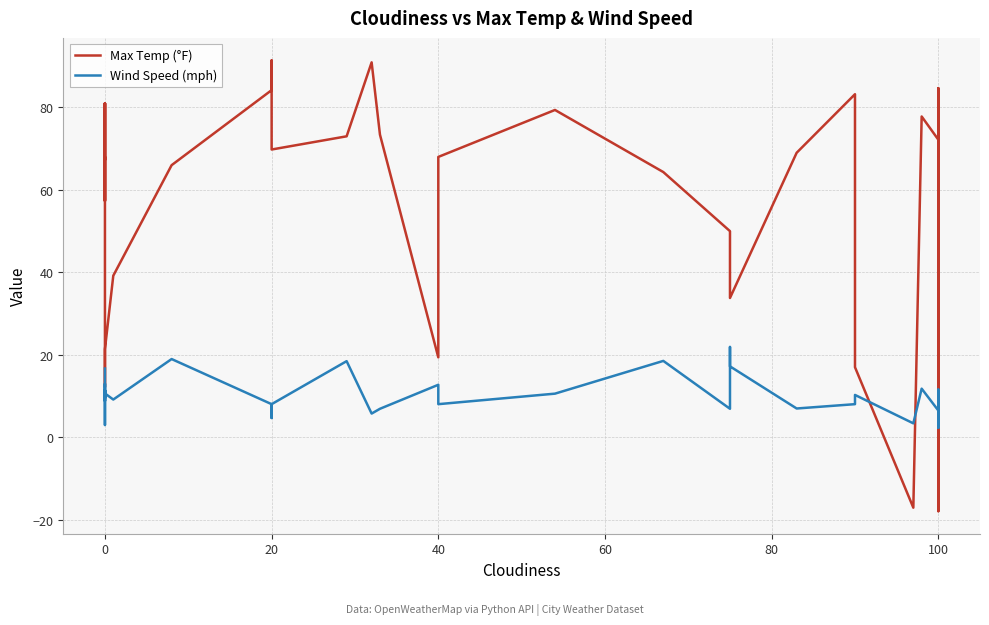

In Wind Speed (mph), how many points are higher than both neighbors (excluding endpoints)?

13